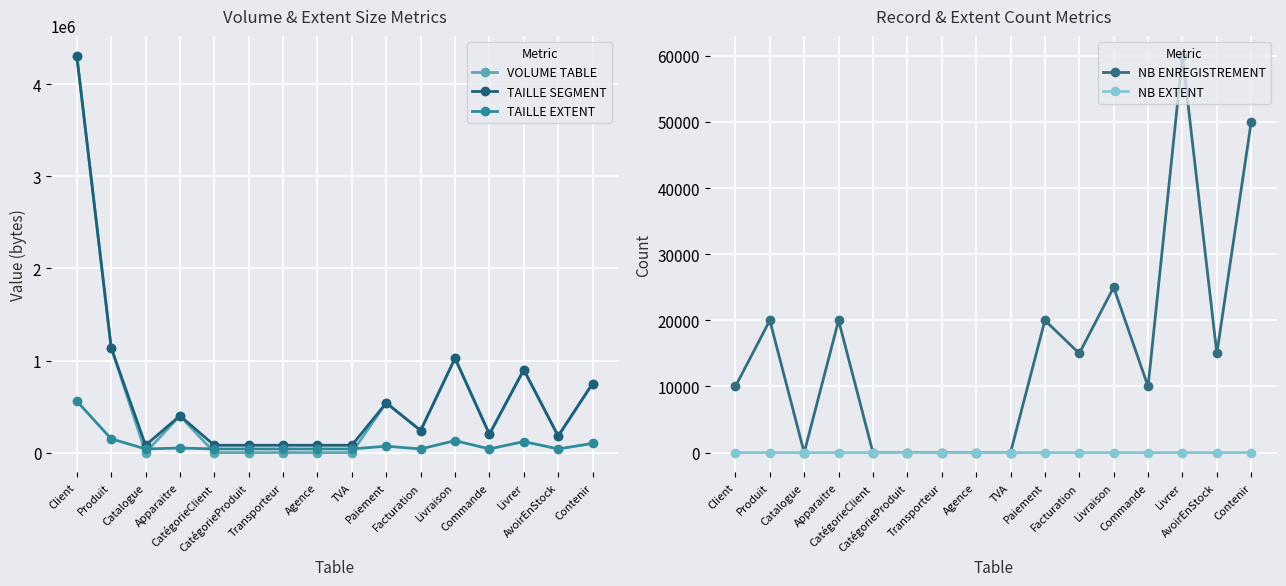

What is the average value of the VOLUME TABLE series?

605391